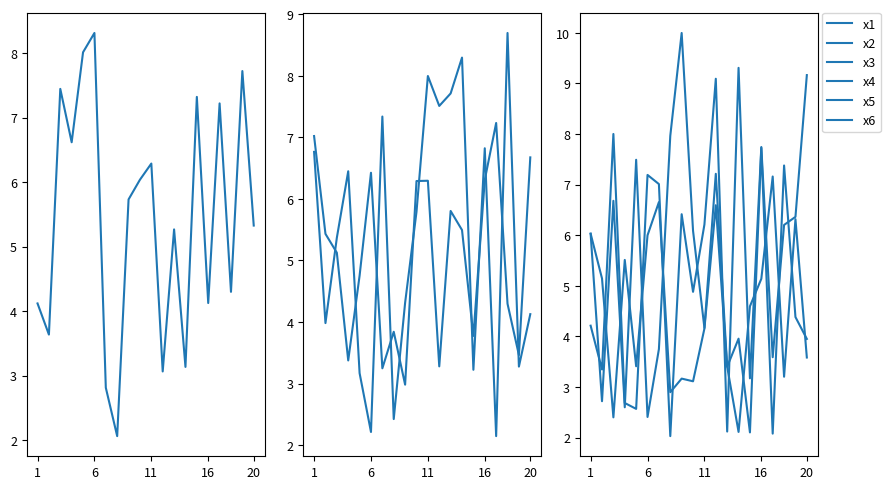

What is the greatest value displayed?

10.0